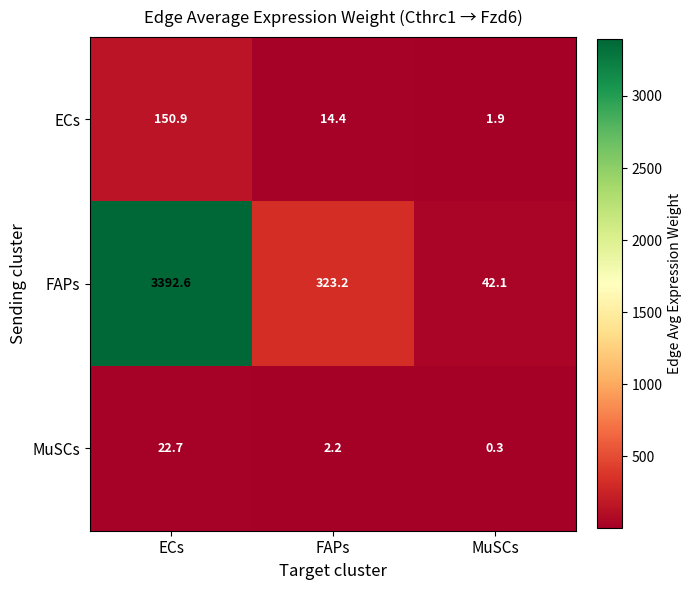

What is the sum of the FAPs values at MuSCs and ECs?

3434.7